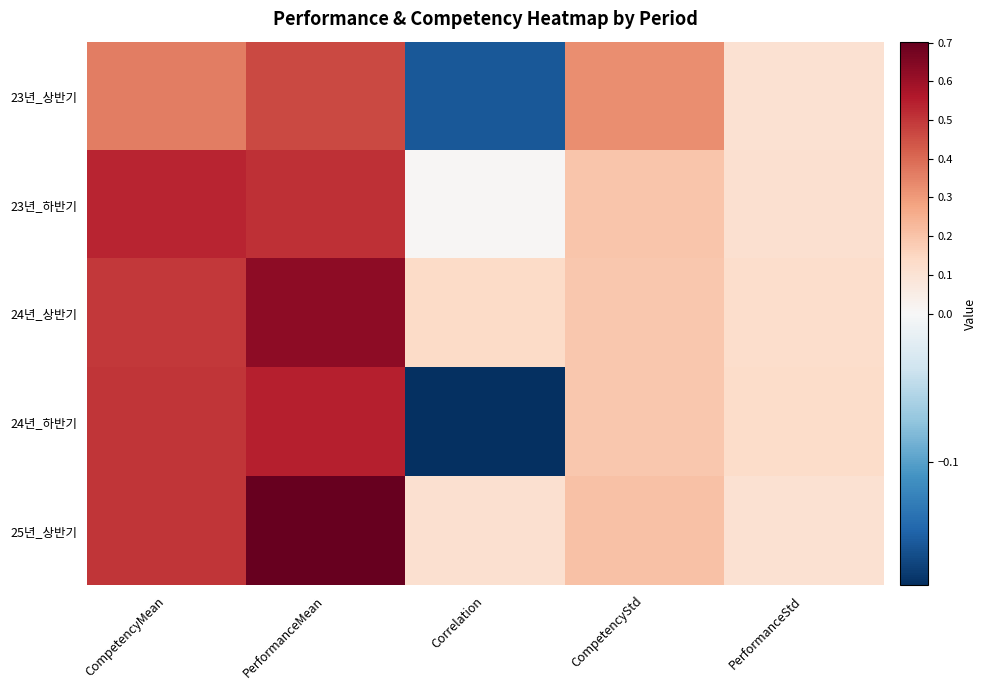

What is the total value across all series at PerformanceStd?

0.6